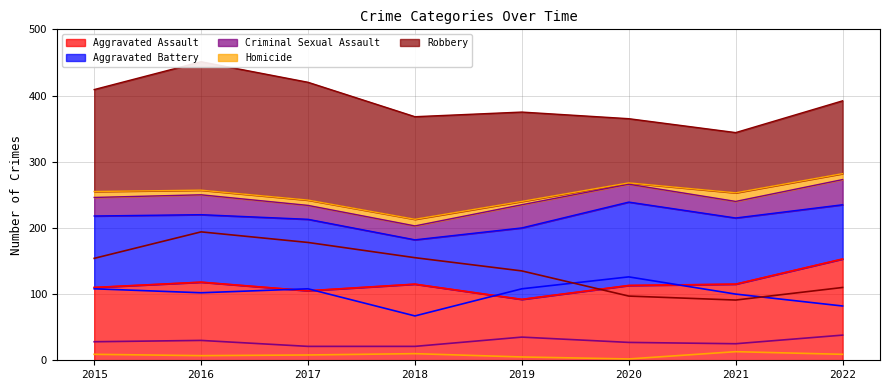

Is it true that Aggravated Assault equals 188 at 2015?

False